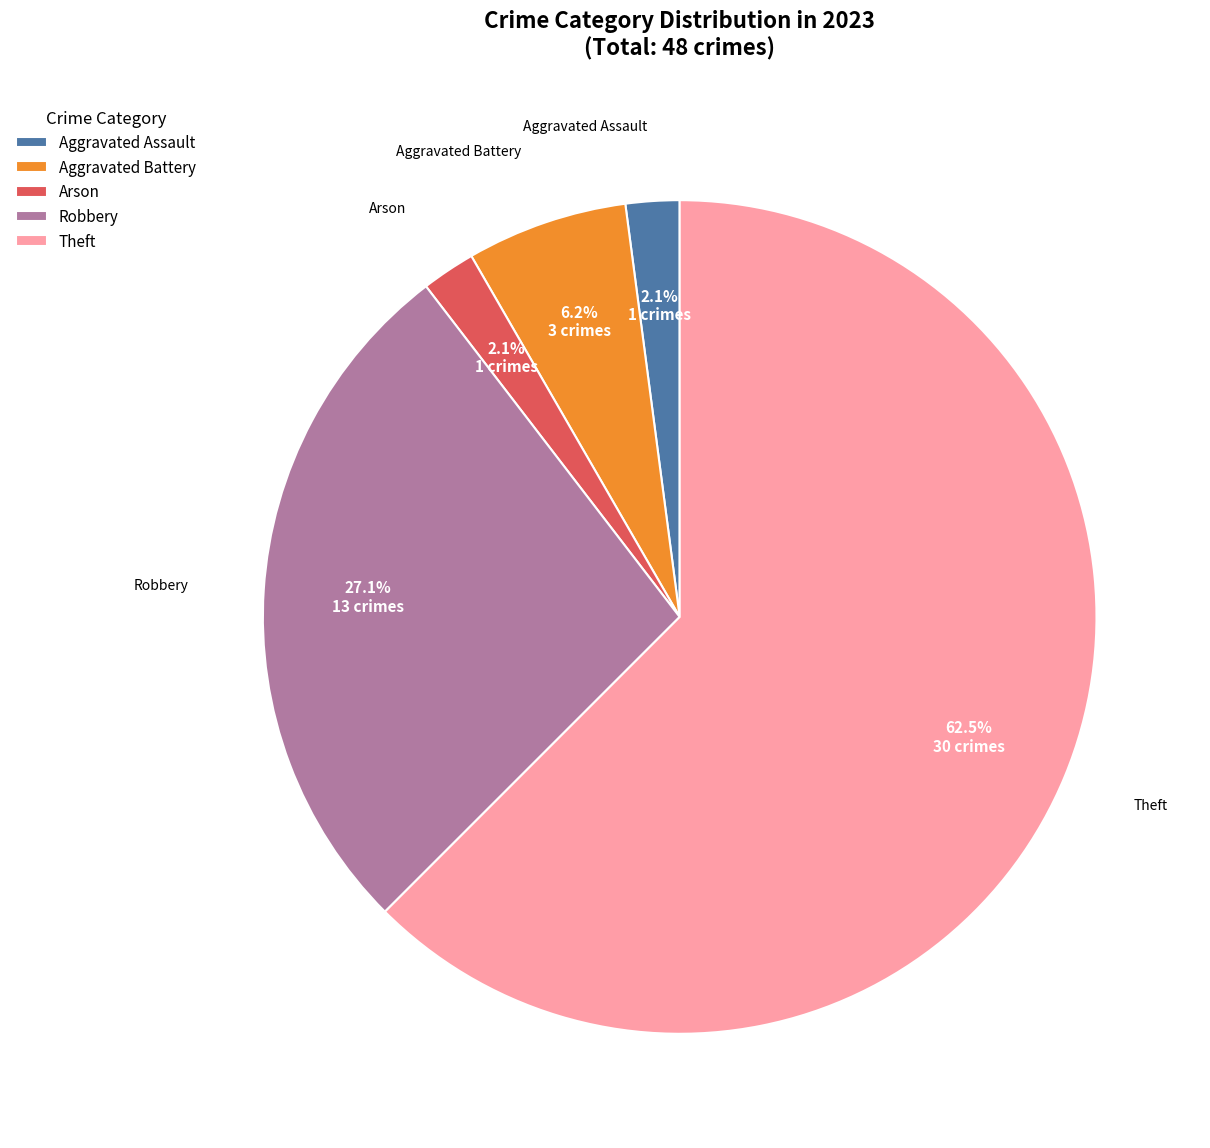

Do Aggravated Battery and Theft together represent more than half of the pie?

Yes